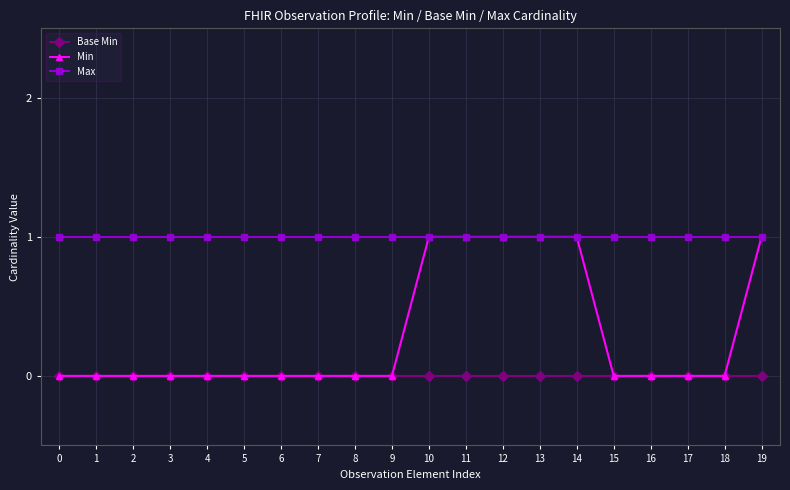

Count the number of categories in the chart.

20